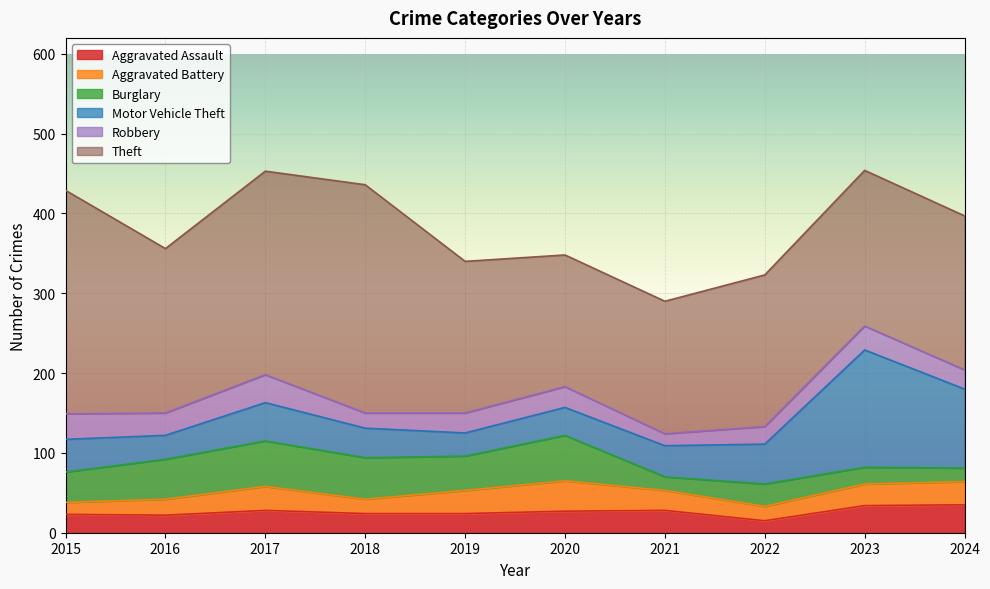

Between 2022 and 2021, which is larger?

2021